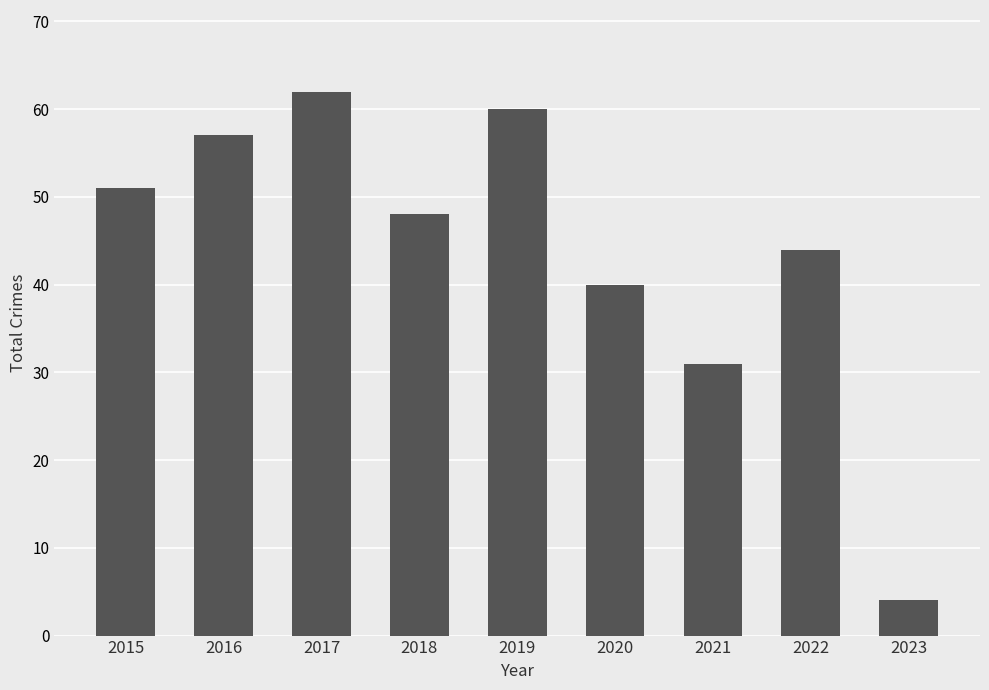

Is it true that the value at 2022 is 44?

True